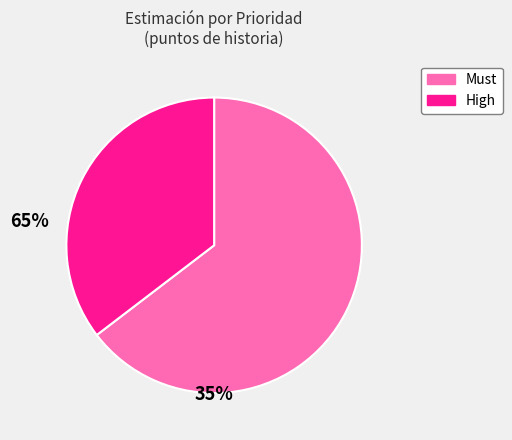

Which has a higher value, High or Must?

Must